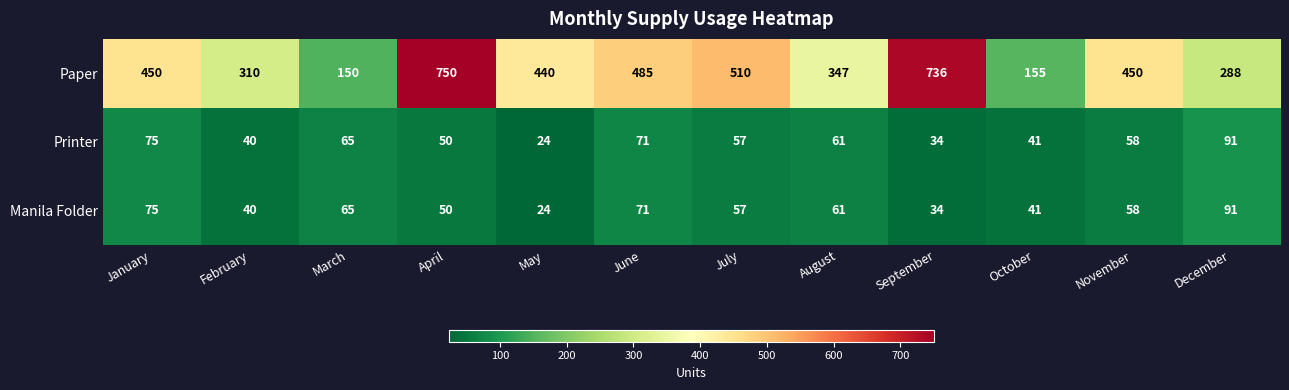

List the labels in order of Manila Folder value, largest first.

December, January, June, March, August, November, July, April, October, February, September, May